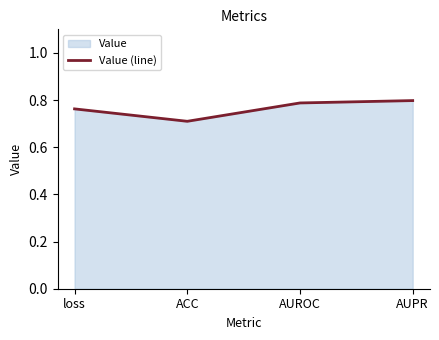

What is the minimum value shown in the chart?

0.7